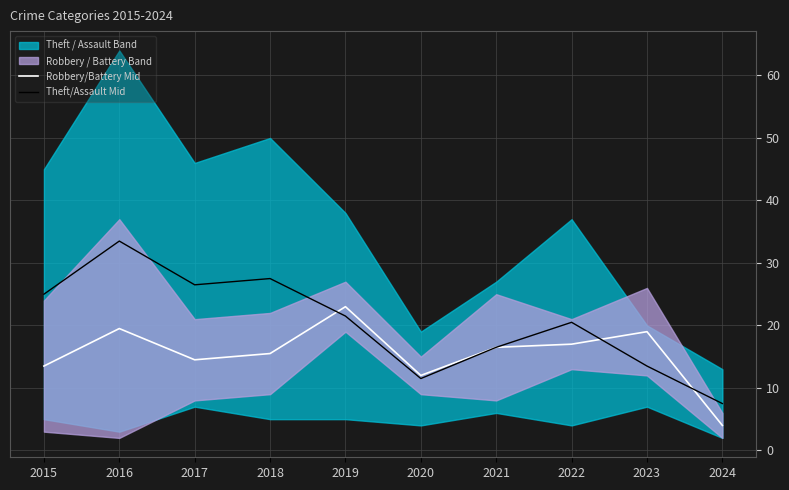

Is it true that Robbery/Battery Mid equals 9.1 at 2022?

False